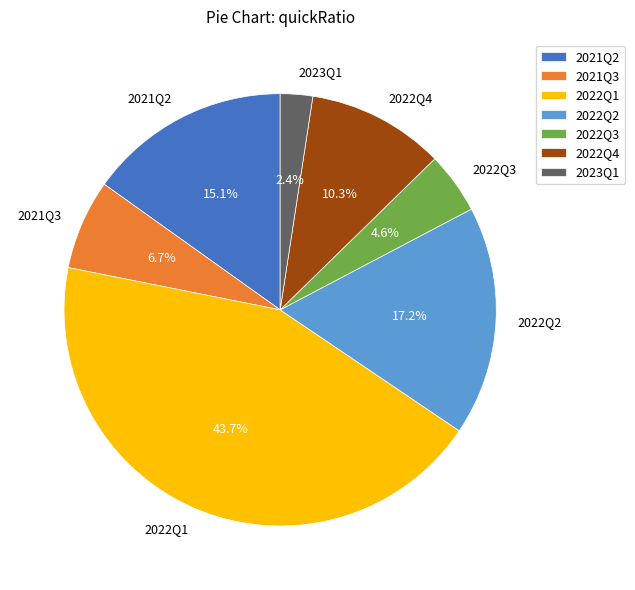

Which category has the biggest portion of the pie?

2022Q1